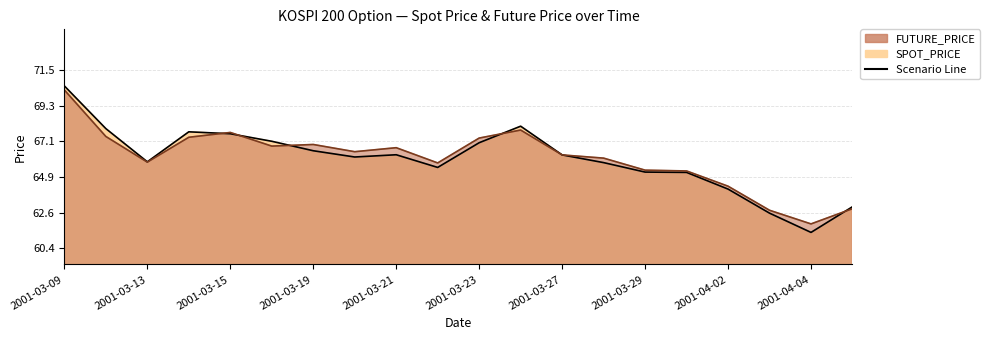

Where does the SPOT_PRICE series first go above 66?

2001-03-09